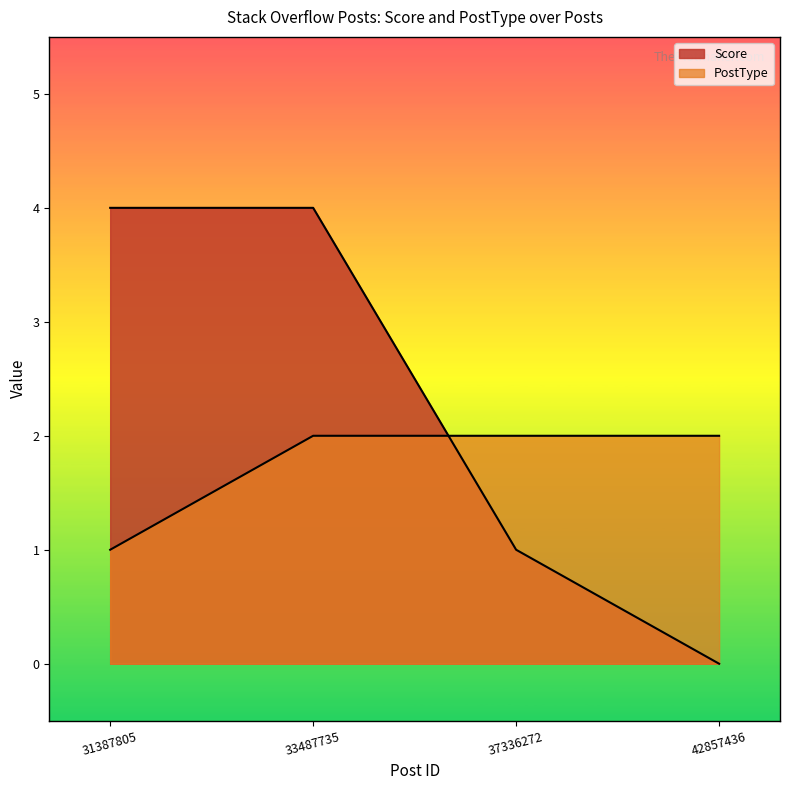

What is the value of the PostType point at the 4th from the left?

2